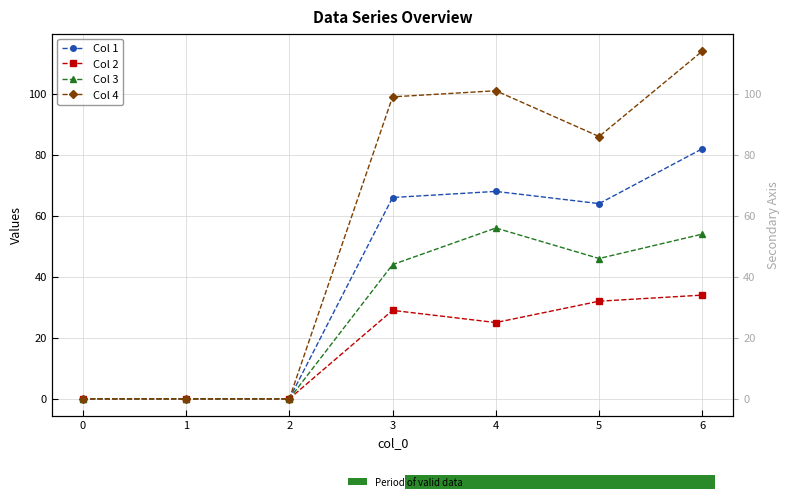

Which series has the largest total across all categories?

Col 4